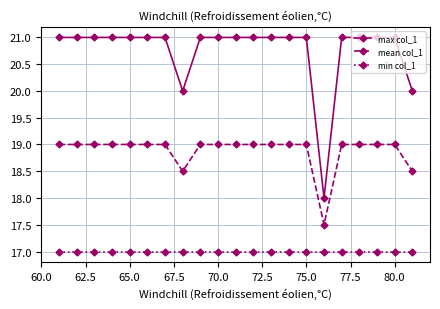

True or false: min col_1 and max col_1 intersect in this chart.

False